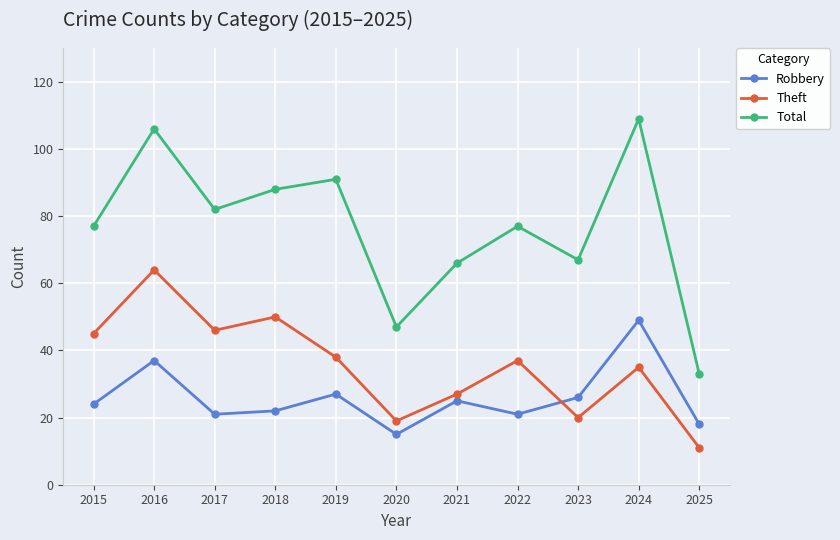

True or false: Robbery and Total intersect in this chart.

False